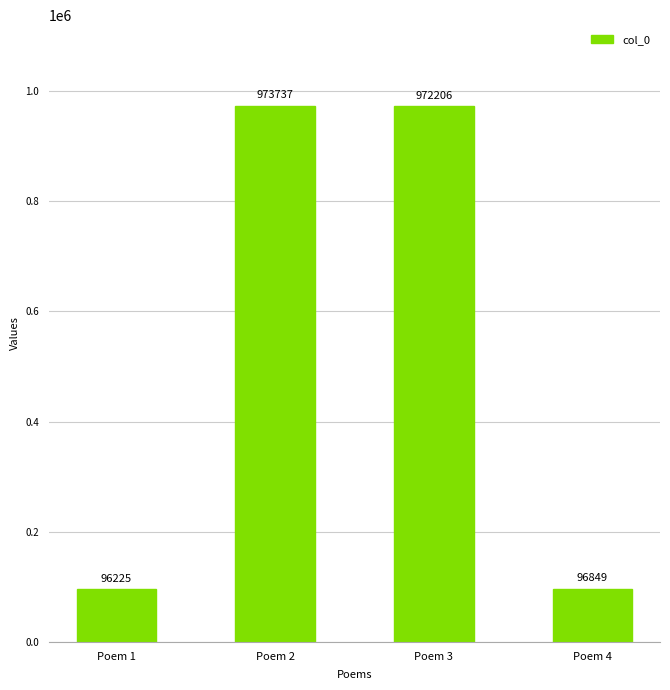

What is the smallest value displayed?

96225